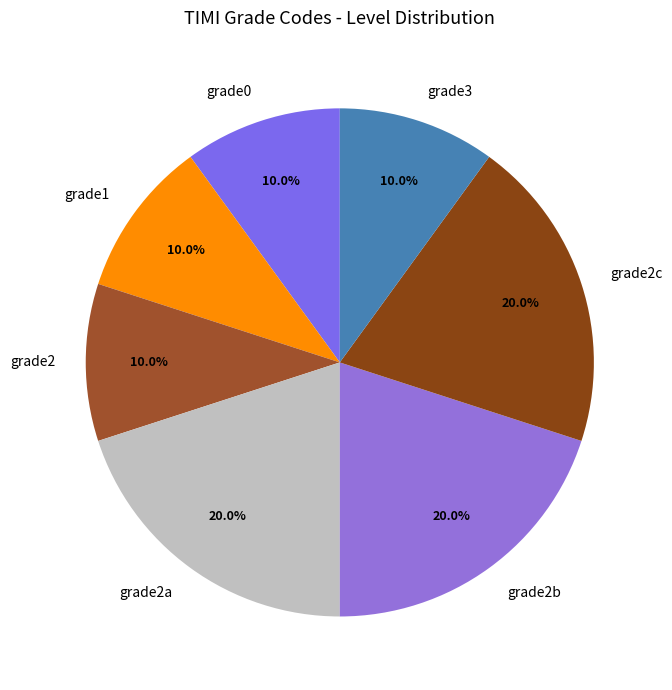

To the nearest percent, what is the combined percentage of grade1 and grade2b?

30%